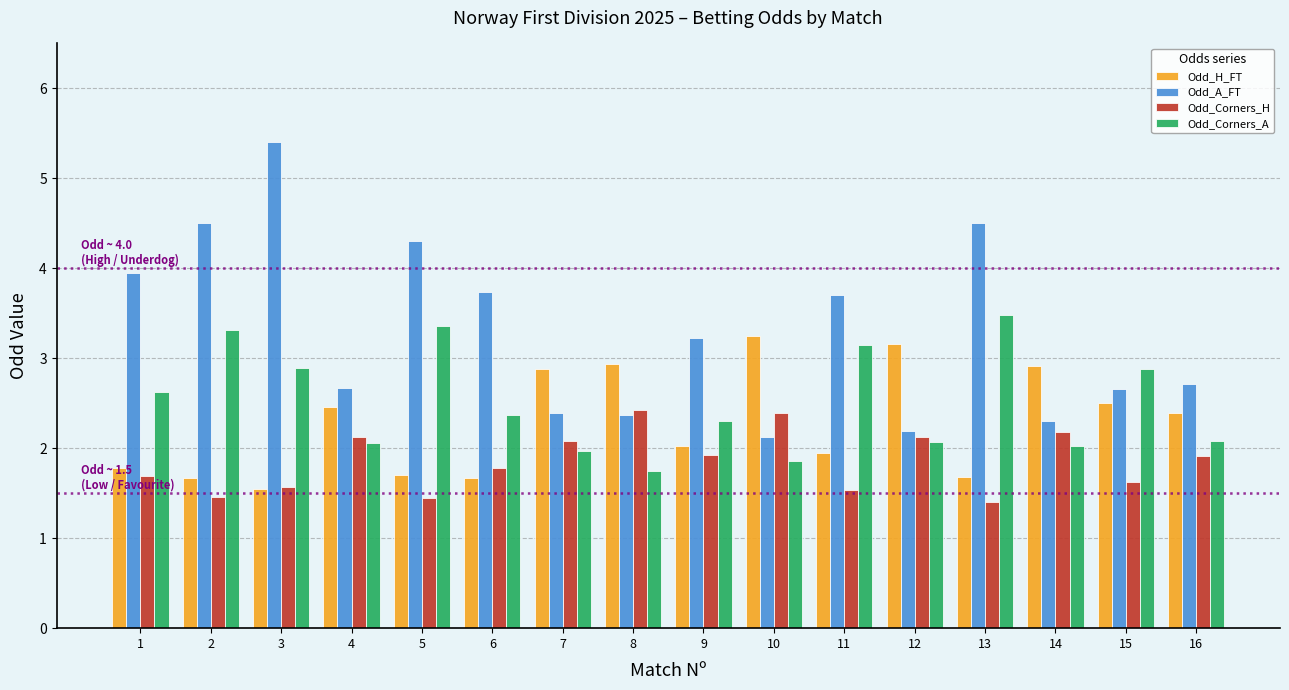

At 6, list the series in order from largest to smallest.

Odd_A_FT, Odd_Corners_A, Odd_Corners_H, Odd_H_FT